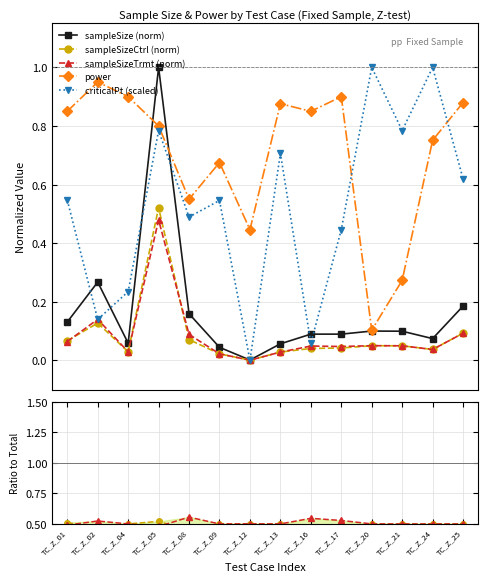

Reading left to right, what are all the values shown in this chart?

sampleSize: TC_Z_01=0.1	TC_Z_02=0.3	TC_Z_04=0.1	TC_Z_05=1.0	TC_Z_08=0.2	TC_Z_09=0.0	TC_Z_12=0.0	TC_Z_13=0.1	TC_Z_16=0.1	TC_Z_17=0.1	TC_Z_20=0.1	TC_Z_21=0.1	TC_Z_24=0.1	TC_Z_25=0.2
sampleSizeCtrl: TC_Z_01=0.1	TC_Z_02=0.1	TC_Z_04=0.0	TC_Z_05=0.5	TC_Z_08=0.1	TC_Z_09=0.0	TC_Z_12=0.0	TC_Z_13=0.0	TC_Z_16=0.0	TC_Z_17=0.0	TC_Z_20=0.0	TC_Z_21=0.0	TC_Z_24=0.0	TC_Z_25=0.1
sampleSizeTrmt: TC_Z_01=0.1	TC_Z_02=0.1	TC_Z_04=0.0	TC_Z_05=0.5	TC_Z_08=0.1	TC_Z_09=0.0	TC_Z_12=0.0	TC_Z_13=0.0	TC_Z_16=0.0	TC_Z_17=0.0	TC_Z_20=0.0	TC_Z_21=0.0	TC_Z_24=0.0	TC_Z_25=0.1
power: TC_Z_01=0.8	TC_Z_02=0.9	TC_Z_04=0.9	TC_Z_05=0.8	TC_Z_08=0.6	TC_Z_09=0.7	TC_Z_12=0.4	TC_Z_13=0.9	TC_Z_16=0.8	TC_Z_17=0.9	TC_Z_20=0.1	TC_Z_21=0.3	TC_Z_24=0.8	TC_Z_25=0.9
criticalPt: TC_Z_01=0.5	TC_Z_02=0.1	TC_Z_04=0.2	TC_Z_05=0.8	TC_Z_08=0.5	TC_Z_09=0.5	TC_Z_12=0.0	TC_Z_13=0.7	TC_Z_16=0.1	TC_Z_17=0.4	TC_Z_20=1.0	TC_Z_21=0.8	TC_Z_24=1.0	TC_Z_25=0.6